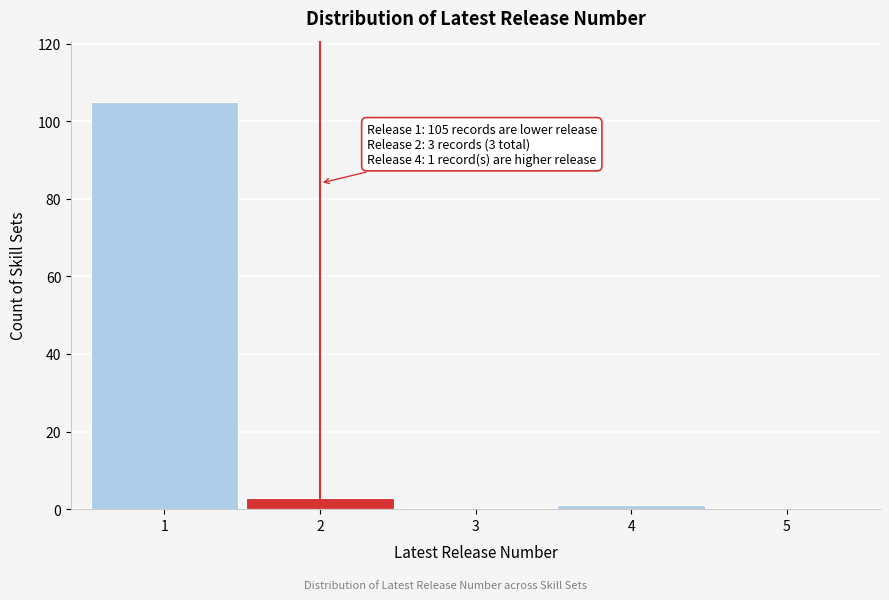

Reading right to left, extract all data points from this chart.

5=0	4=1	3=0	2=3	1=105